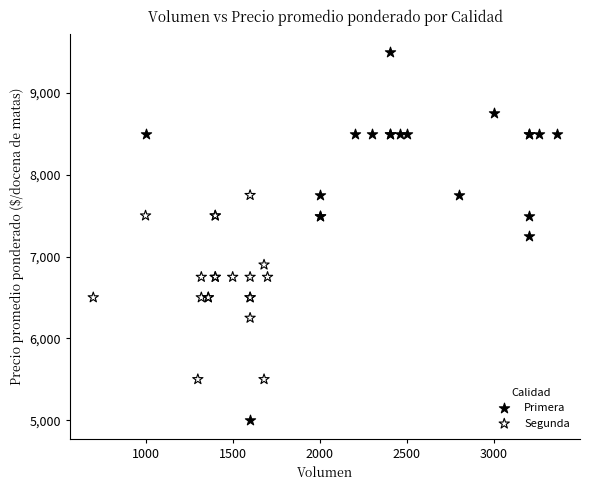

Which series contains the highest Y value?

Primera